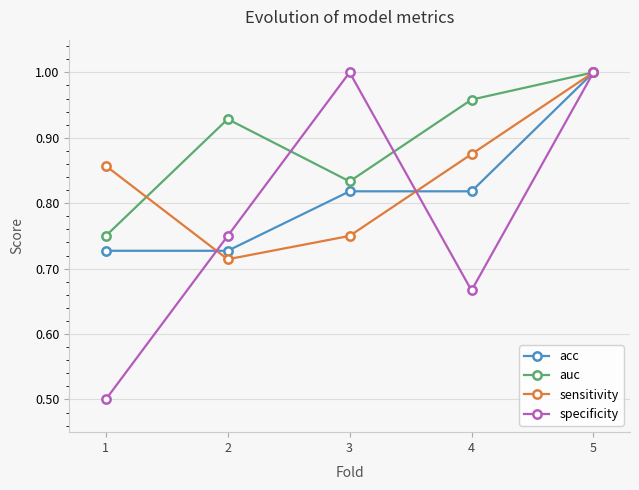

Between 2 and 5, which series saw the biggest shift?

sensitivity